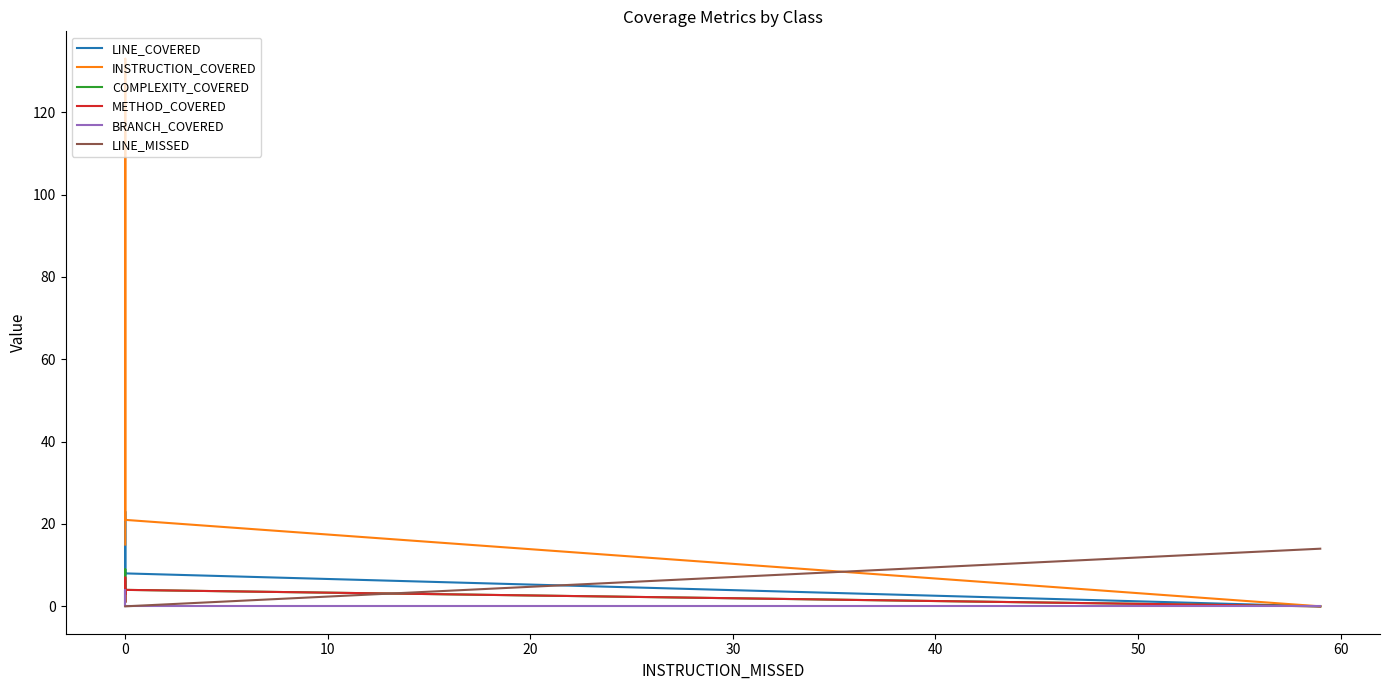

What is the value of the INSTRUCTION_COVERED point at the 5th from the left?

21